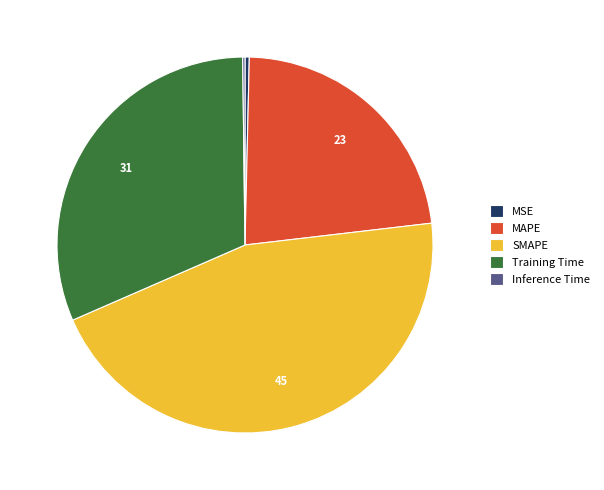

Between Training Time and MSE, which is larger?

Training Time